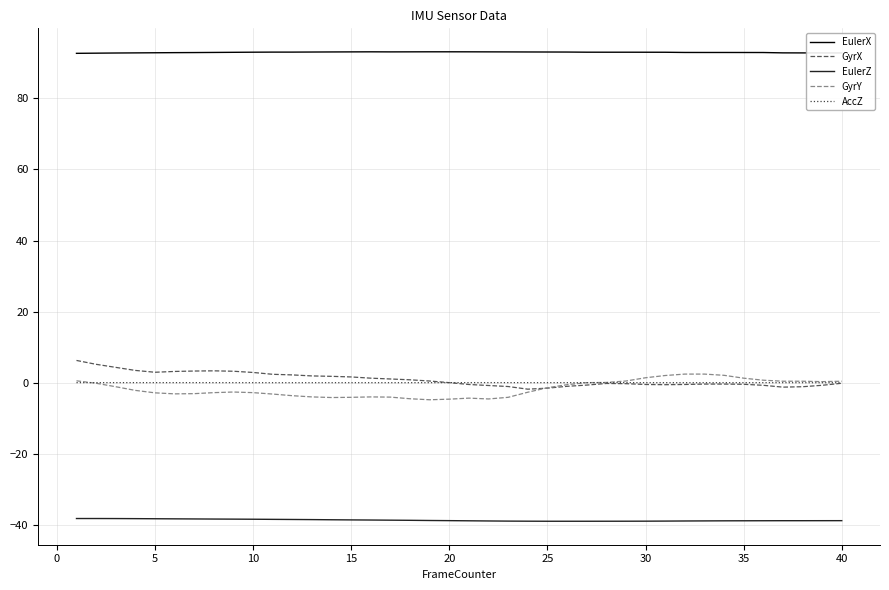

What is the sum of all EulerZ values?

-1544.6